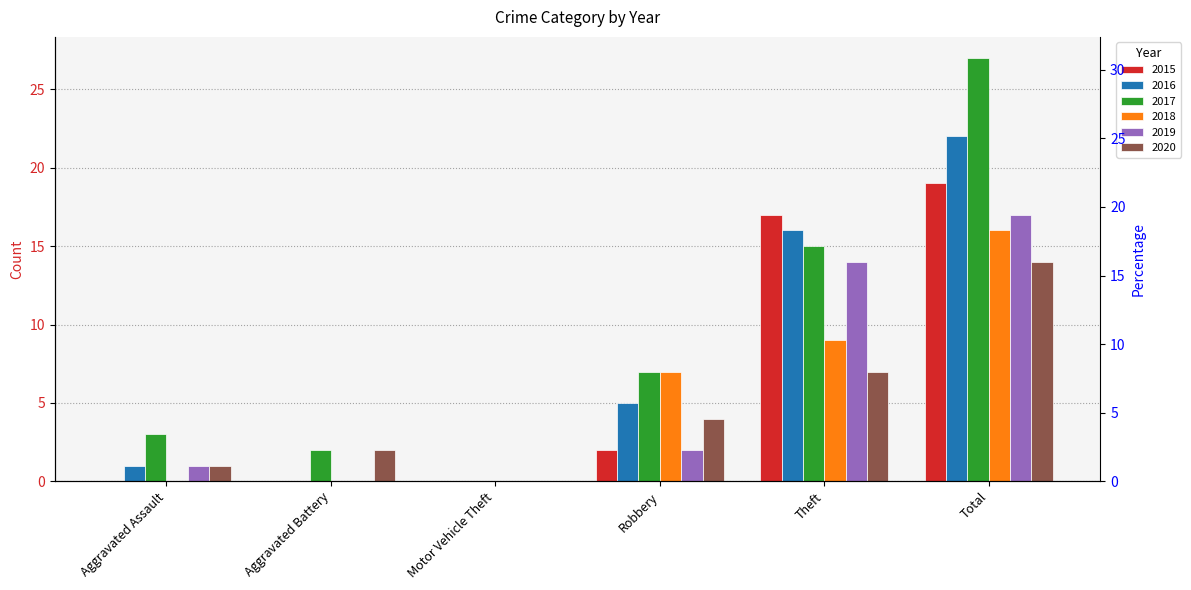

Are the bars grouped side by side (vs. stacked)?

Yes